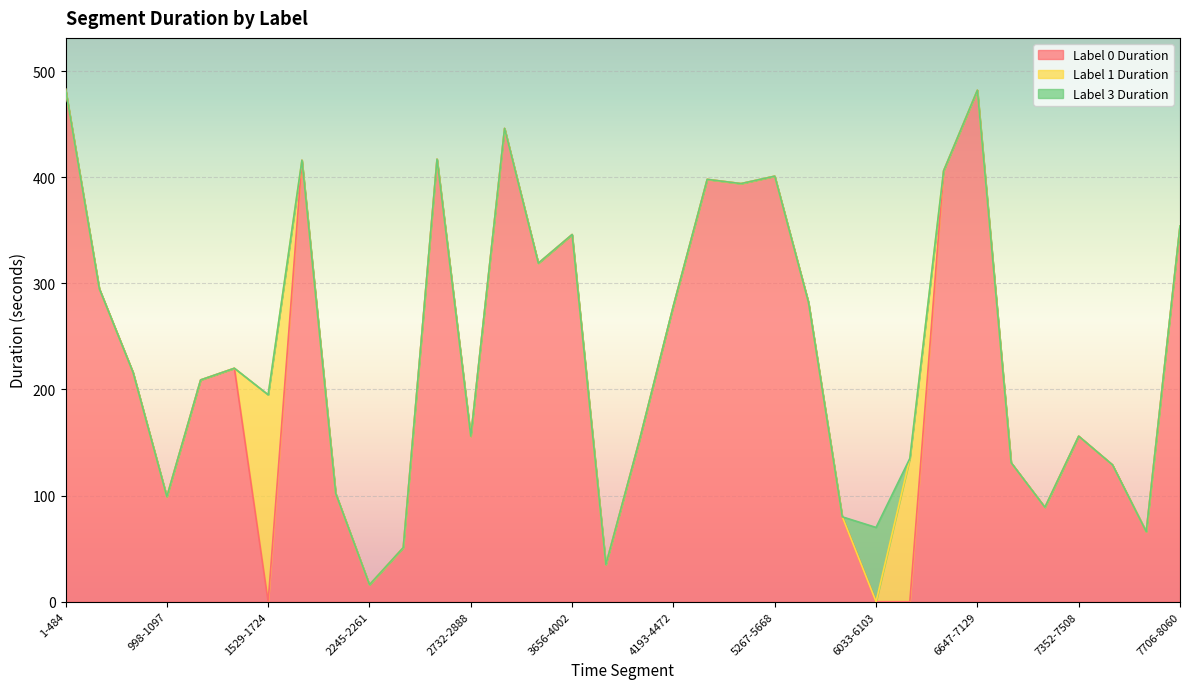

True or false: Label 1 Duration has more than 1 interior local peaks.

True